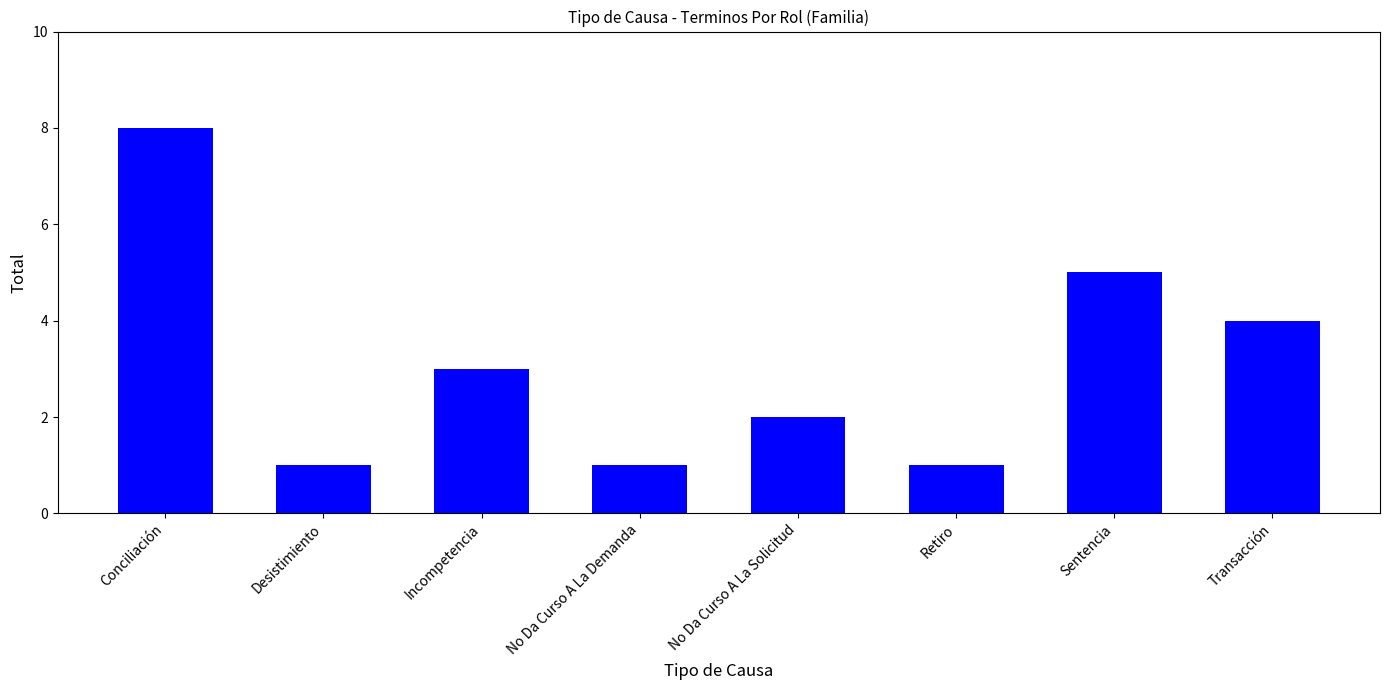

What is the difference between the maximum and second lowest values?

7